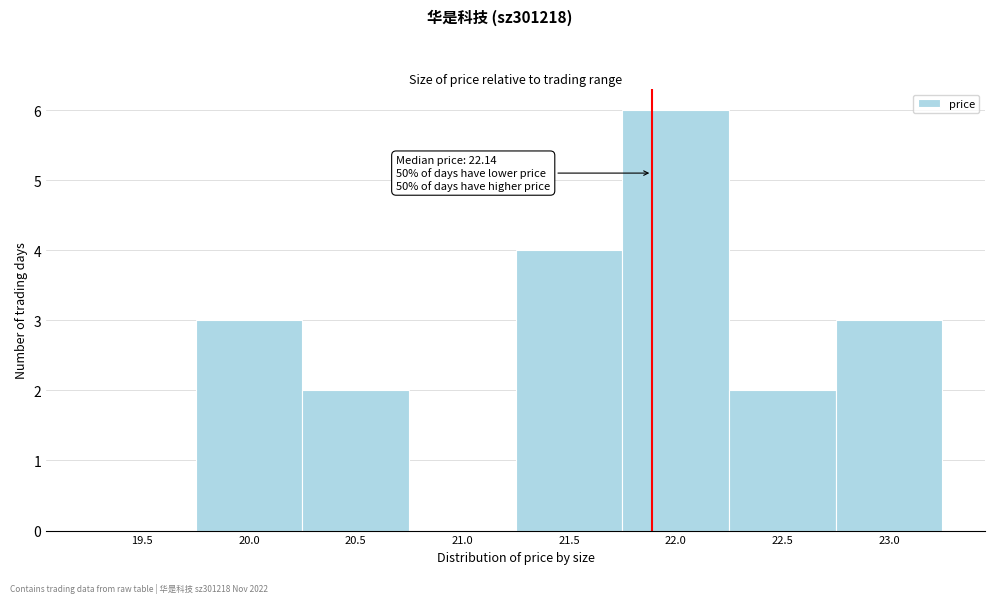

Reading left to right, what are all the values shown in this chart?

19.5=0	20.0=3	20.5=2	21.0=0	21.5=4	22.0=6	22.5=2	23.0=3